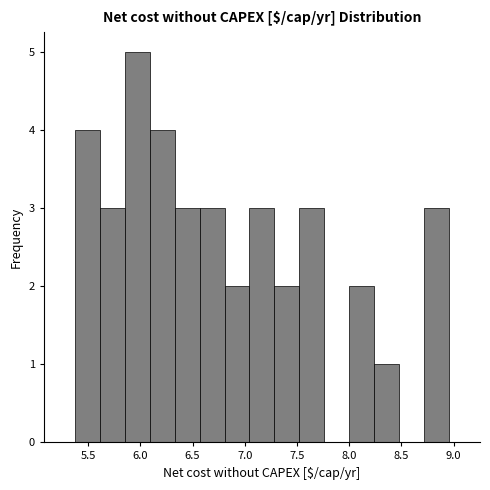

Over which range of the x-axis is the bar tallest?

5.85 to 6.10